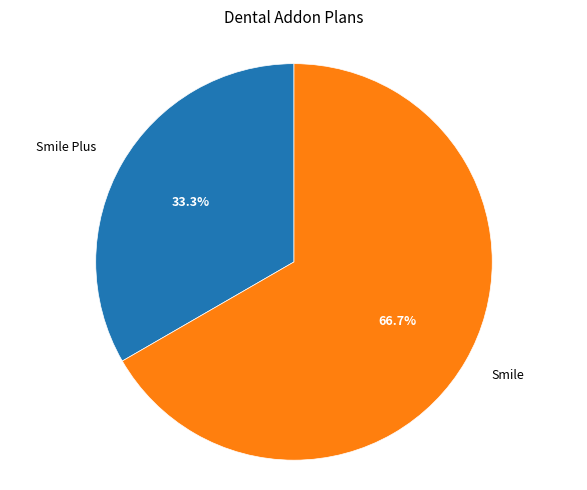

Which category has the smallest portion of the pie?

Smile Plus